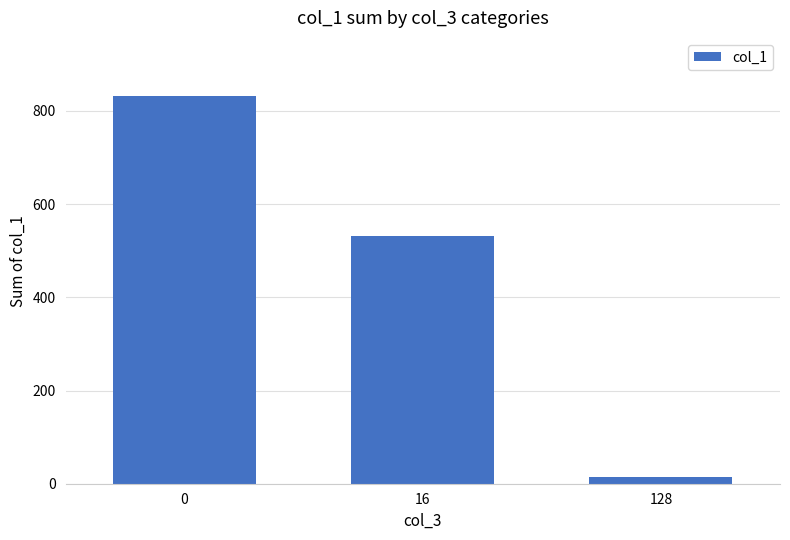

Reading left to right, list all the values displayed in this chart.

0=832.1	16=531.0	128=14.0